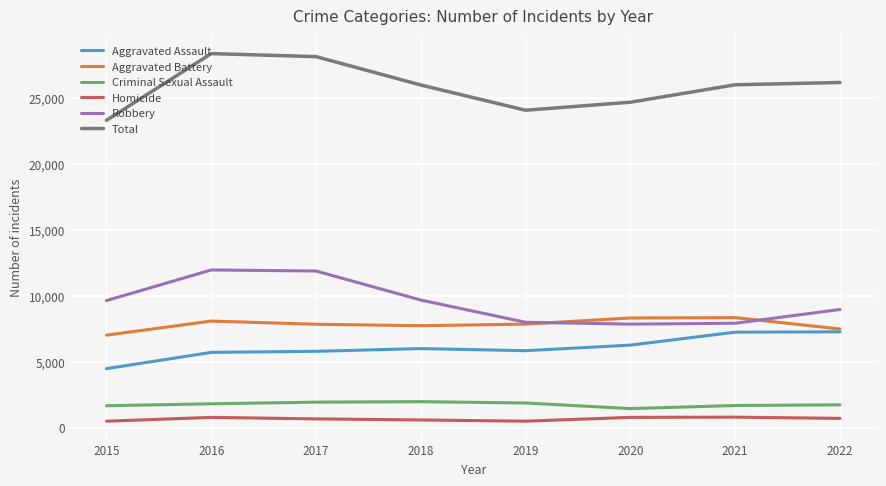

Is the value of Robbery at 2018 greater than the value of Aggravated Battery at 2021?

Yes